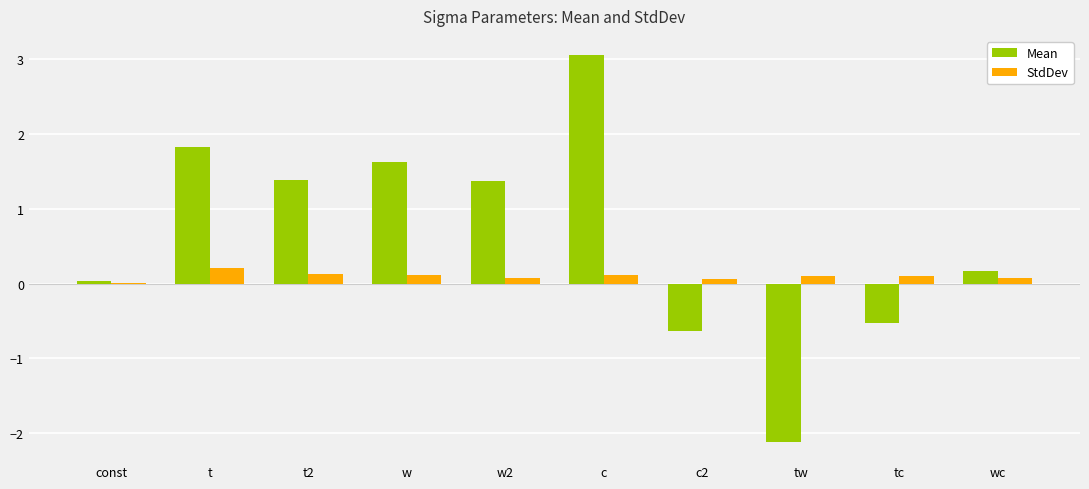

What is the spread (max minus min) of values at tw?

2.2